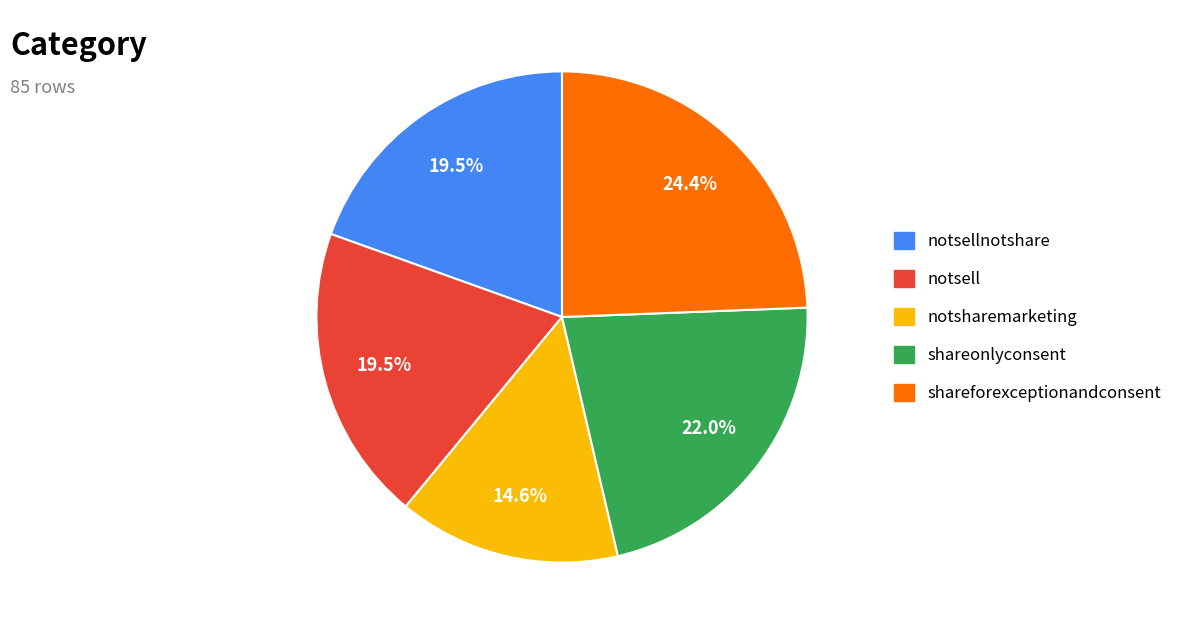

Is there any slice that represents more than half of the pie?

No